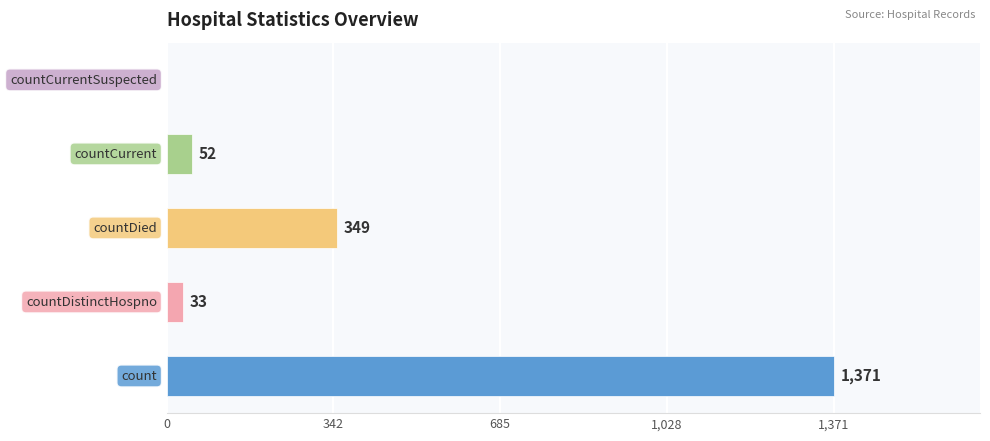

Are the bars horizontal?

Yes